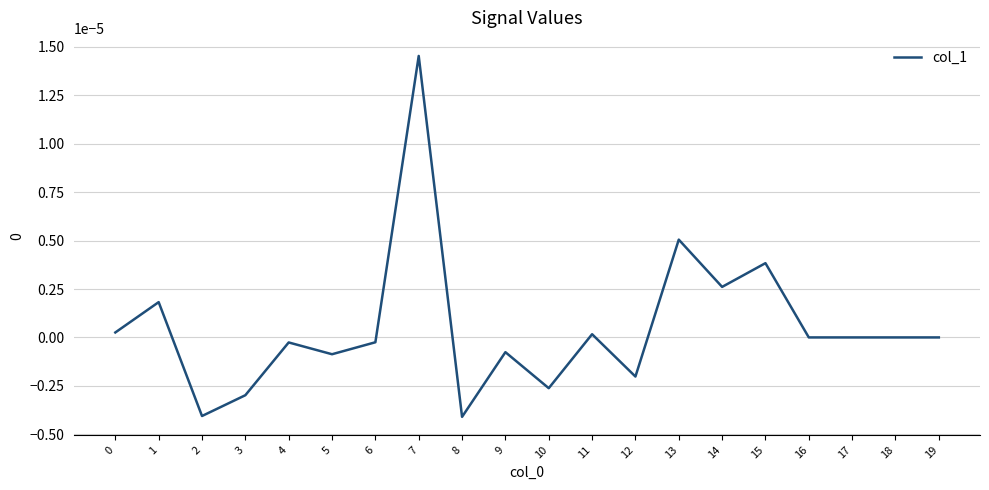

At which category does the chart reach its peak across all series?

7